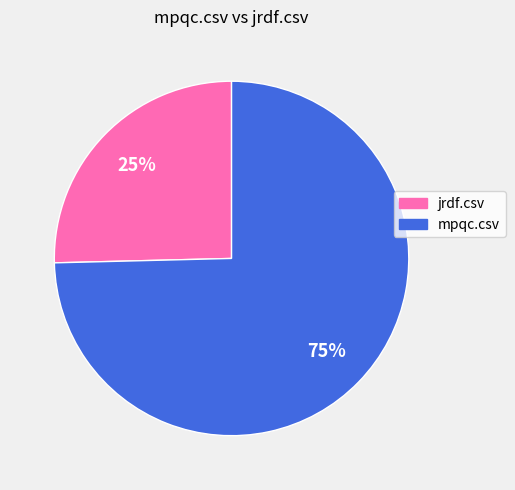

Does any single category account for the majority?

Yes